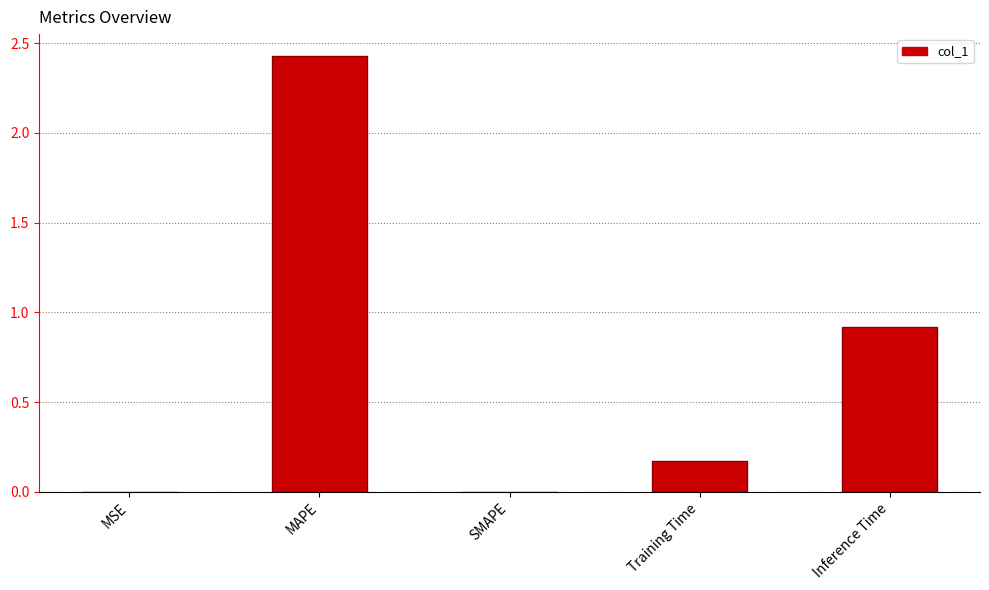

The chart shows a value of 1.5 at SMAPE. True or false?

False